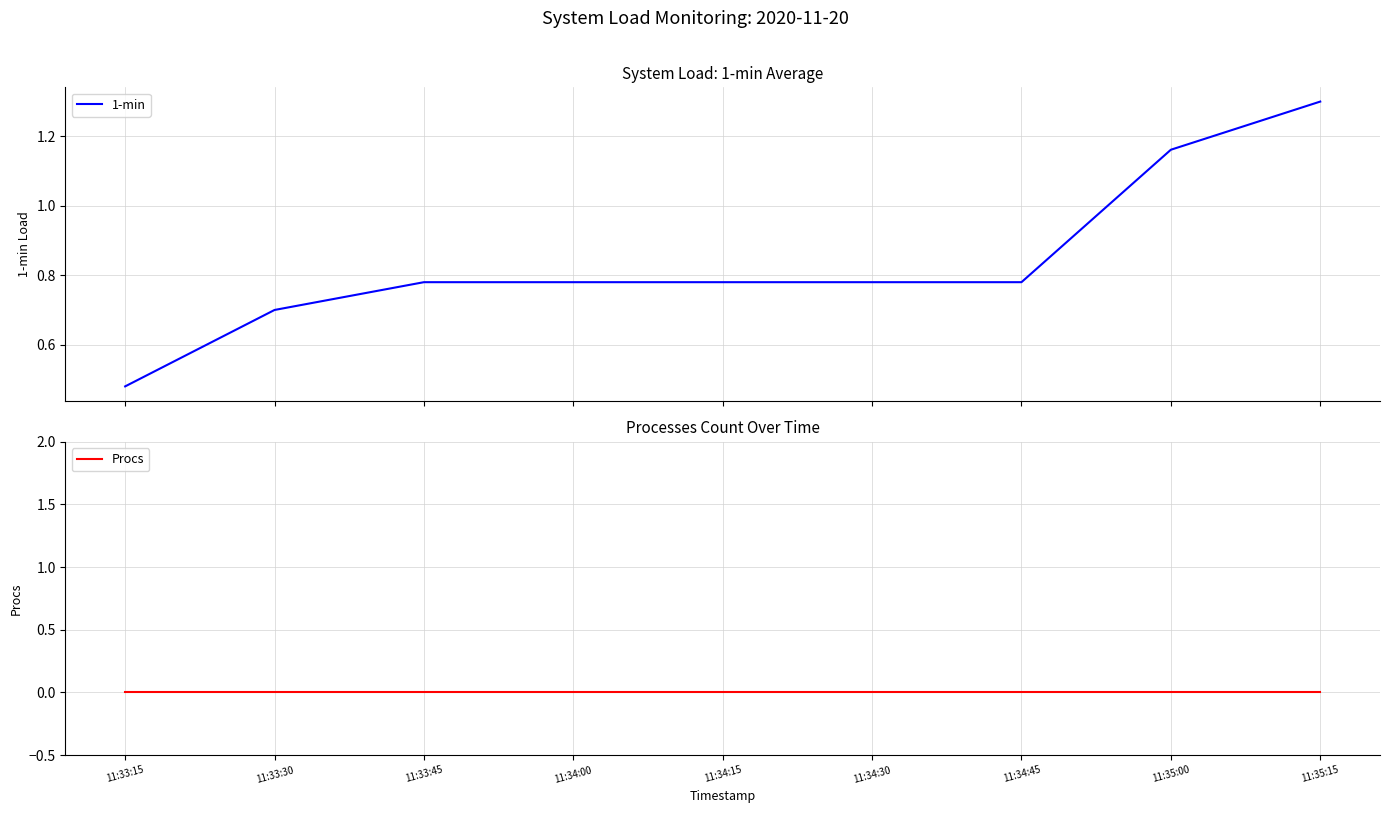

Which series changed the most between 11:33:30 and 11:34:45?

1-min